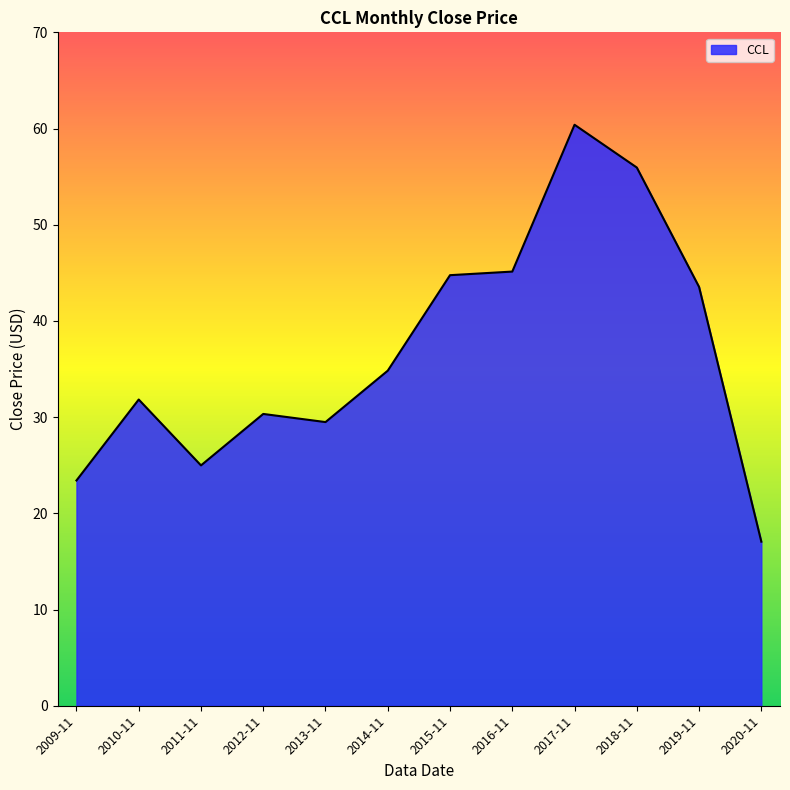

Does the chart have visible grid lines?

No